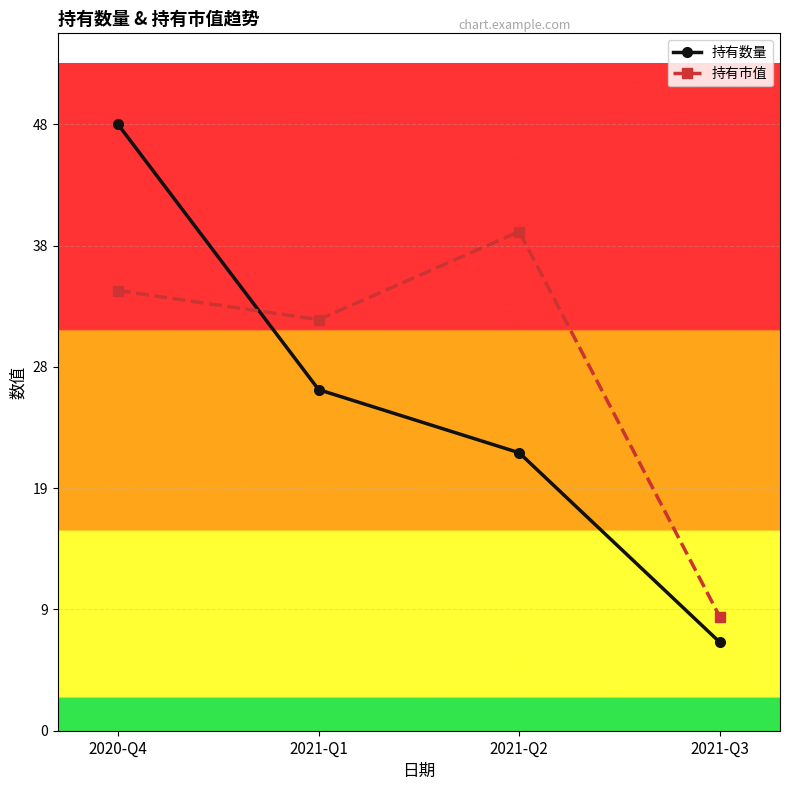

True or false: 持有数量 has a value of 48.0 at 2020-Q4.

True